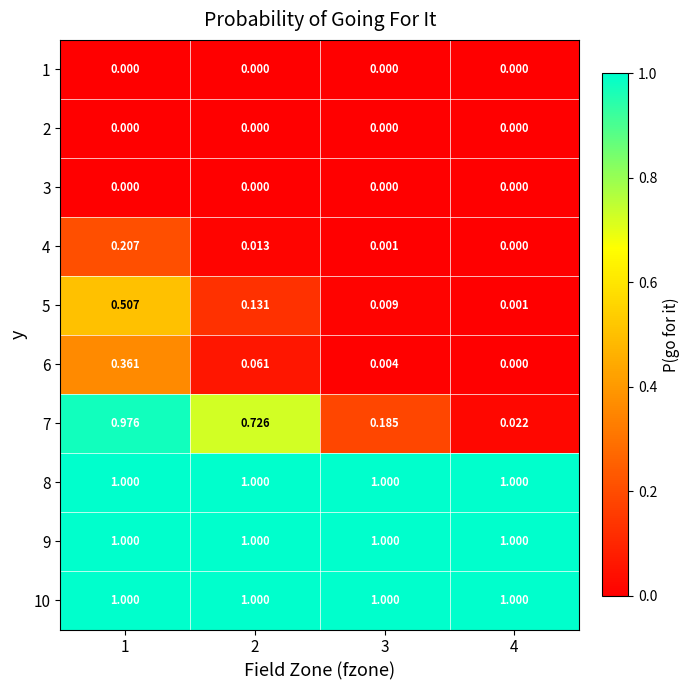

Is the value of 9 at 1 greater than the value of 3 at 1?

Yes